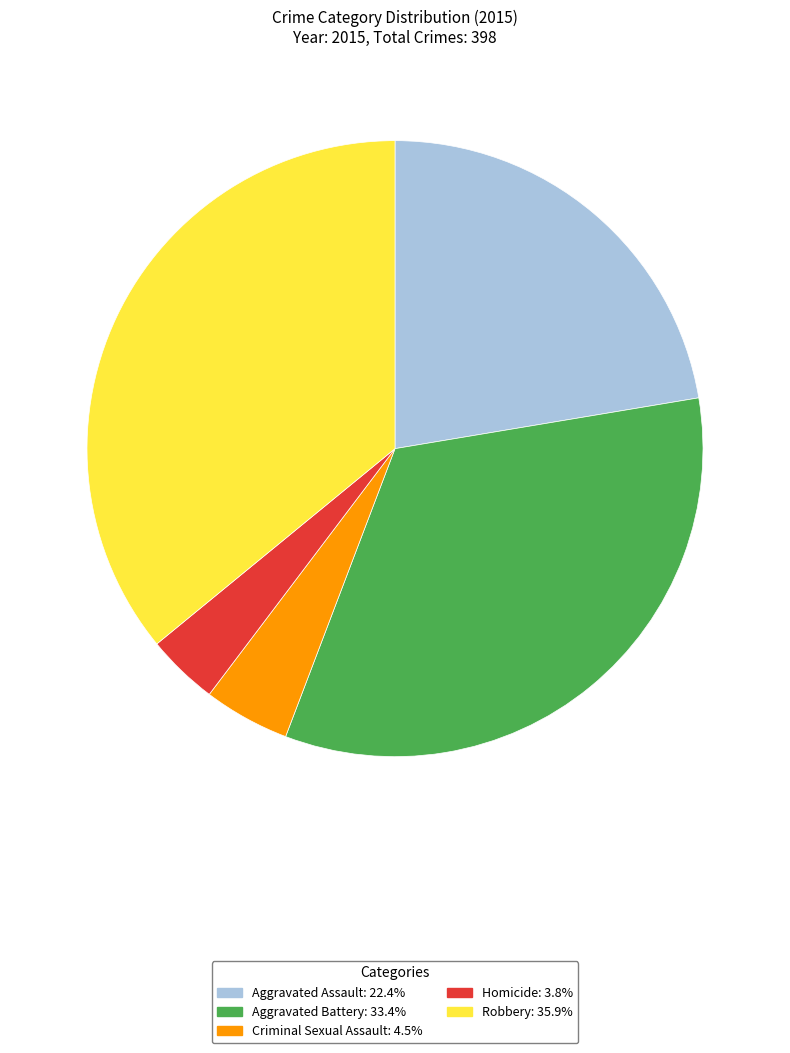

Is Criminal Sexual Assault the majority of the pie?

No